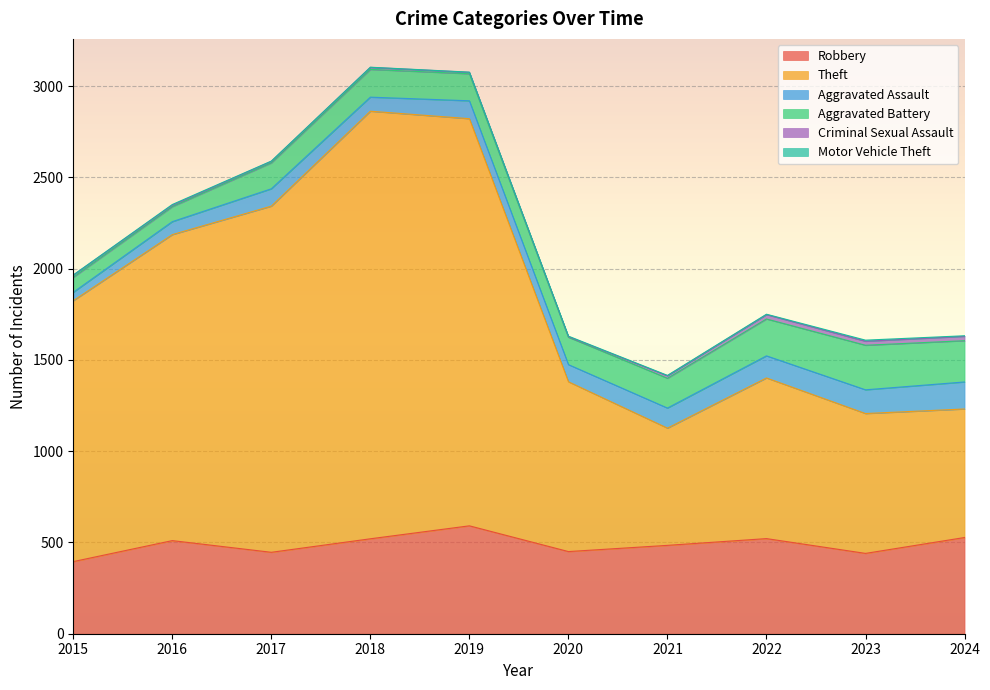

What is the value of the Aggravated Assault point at the 2nd from the left?

71